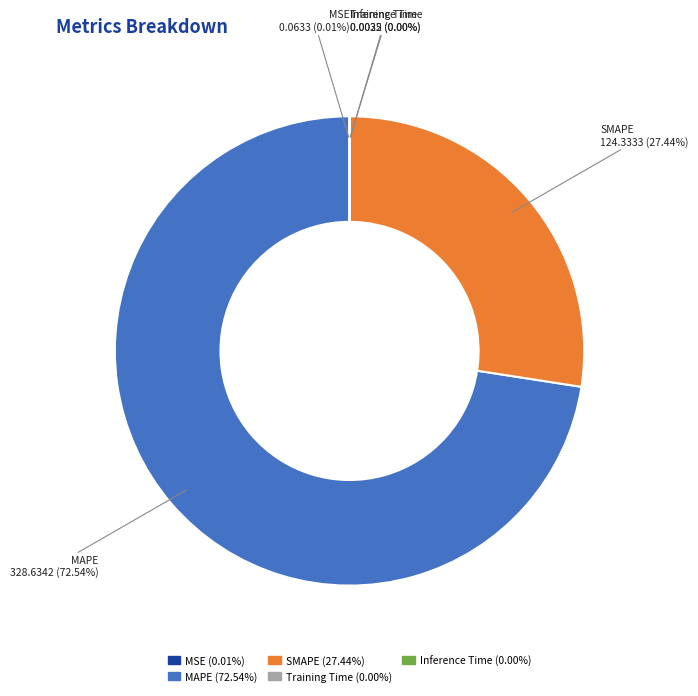

Which slice is the largest?

MAPE